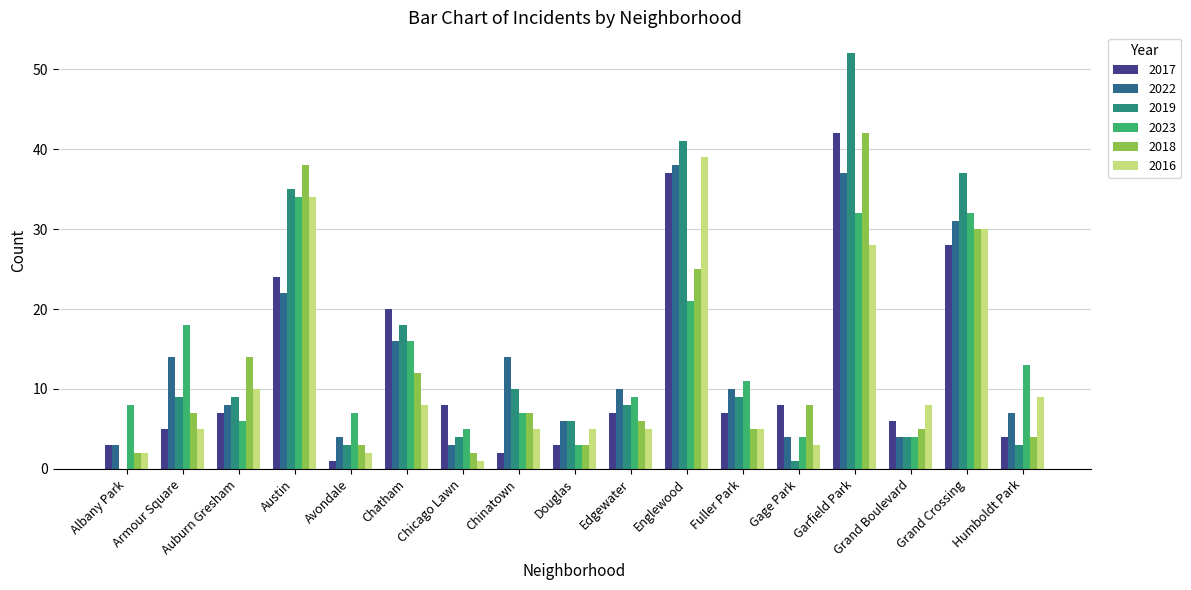

Is the value of 2018 at Chatham greater than the value of 2022 at Austin?

No